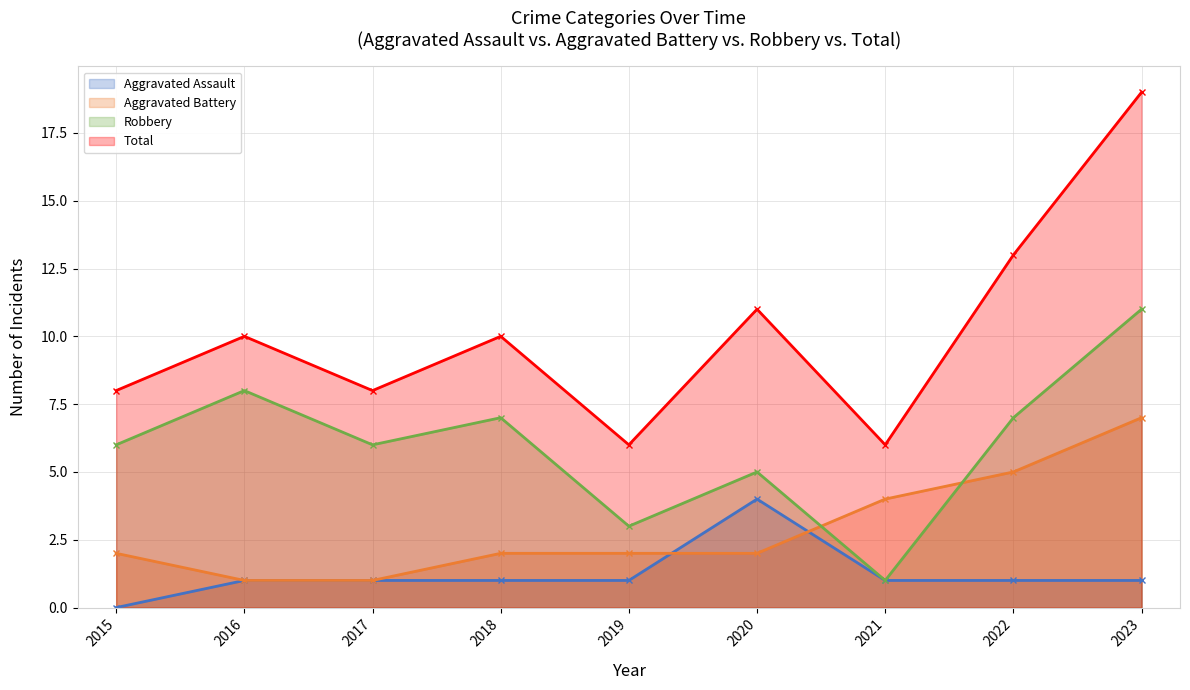

What is the difference between the Total values at 2018 and 2023?

9